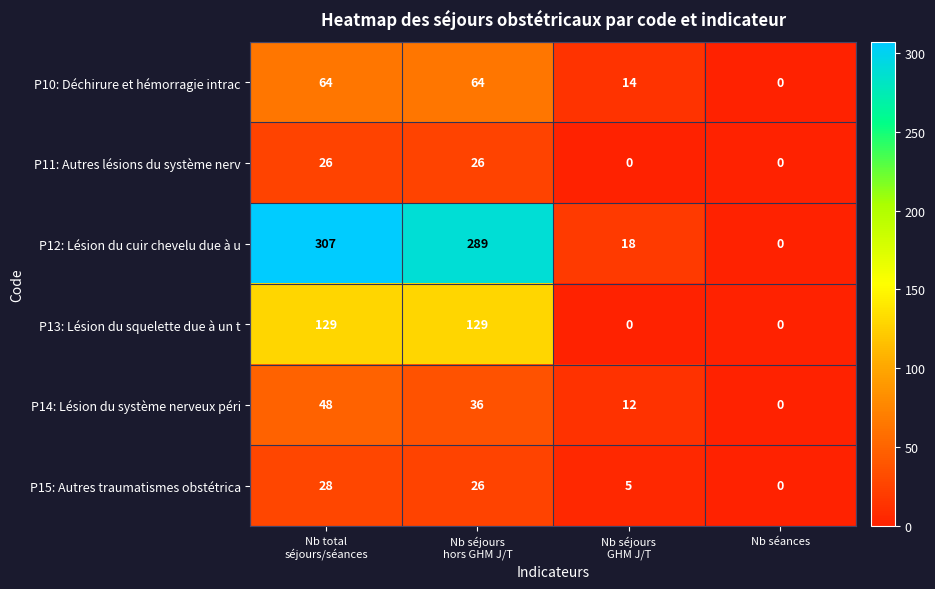

Rank the series by their maximum value, from highest to lowest.

P12: Lésion du cuir chevelu due à u, P13: Lésion du squelette due à un t, P10: Déchirure et hémorragie intrac, P14: Lésion du système nerveux péri, P15: Autres traumatismes obstétrica, P11: Autres lésions du système nerv